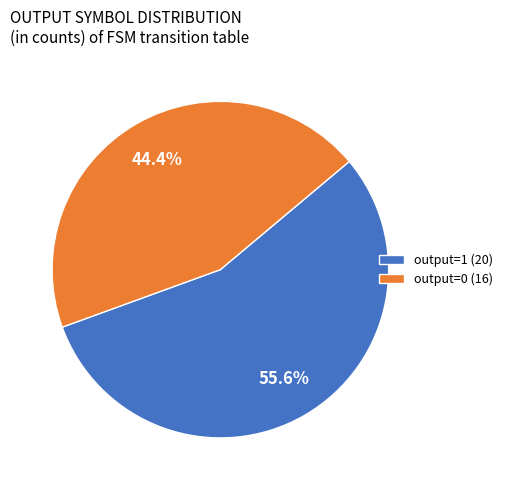

What is the ratio of the value at output=1 (20) to the value at output=0 (16)?

1.3